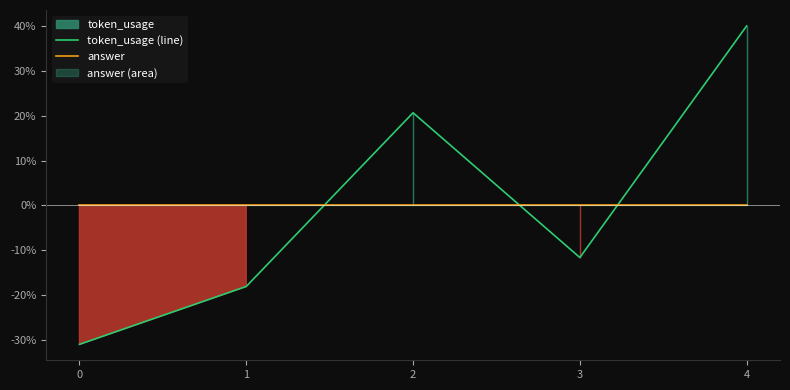

Reading left to right, extract all data points from this chart.

token_usage (line): -31.0	-18.1	20.6	-11.6	40.0
answer: 0.0	0.0	0.0	0.0	0.0